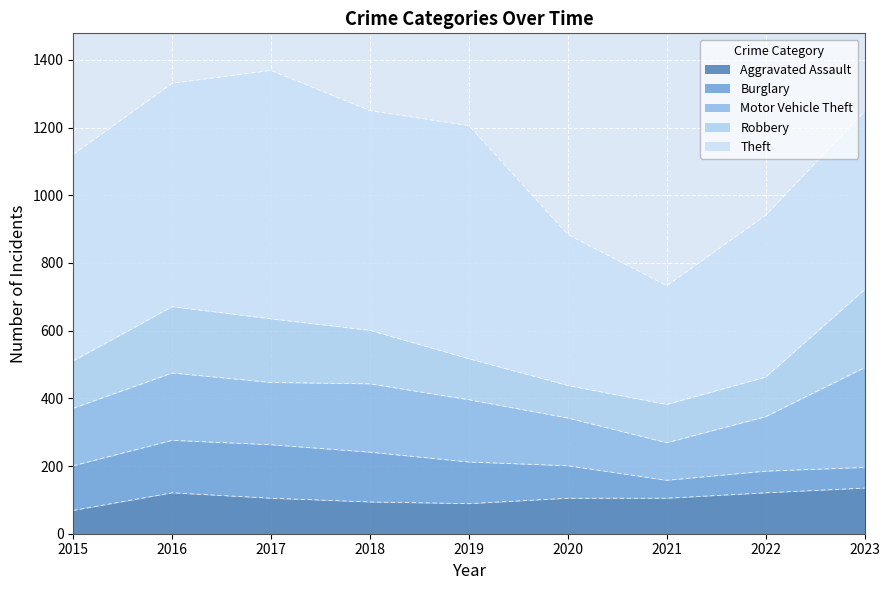

What is the difference between the highest and lowest values at 2020?

350